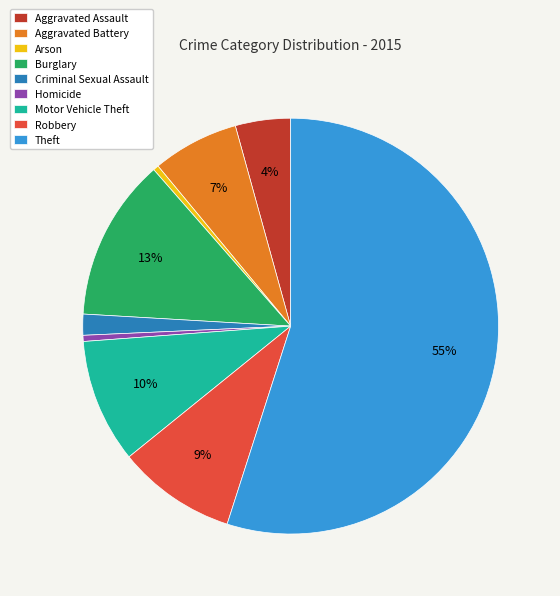

The Aggravated Battery slice represents 13% of the pie. True or false?

False